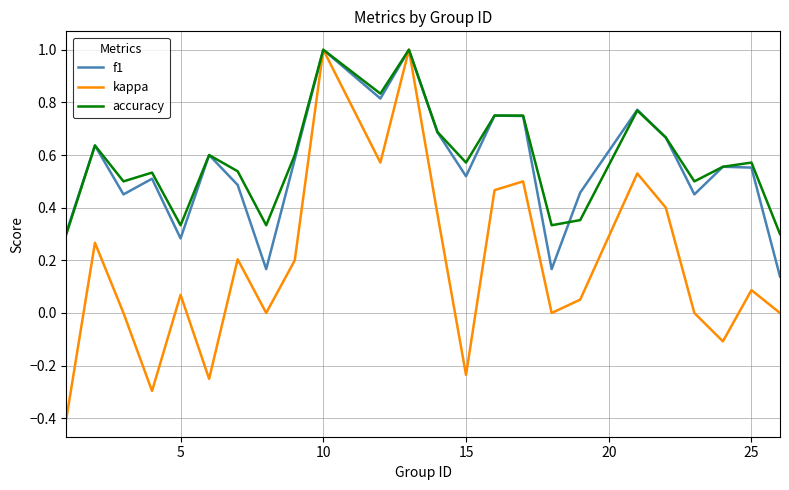

How many interior local peaks does the kappa series have?

8